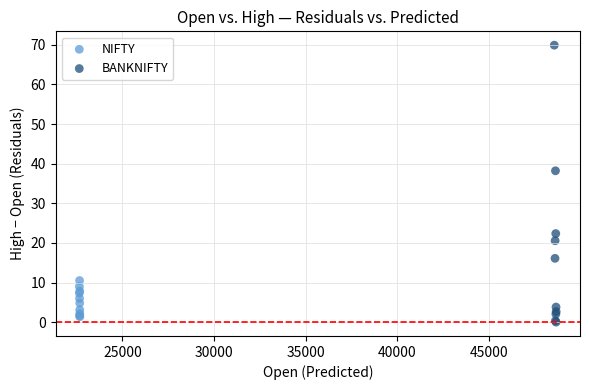

Which series has the widest spread of Y values?

BANKNIFTY